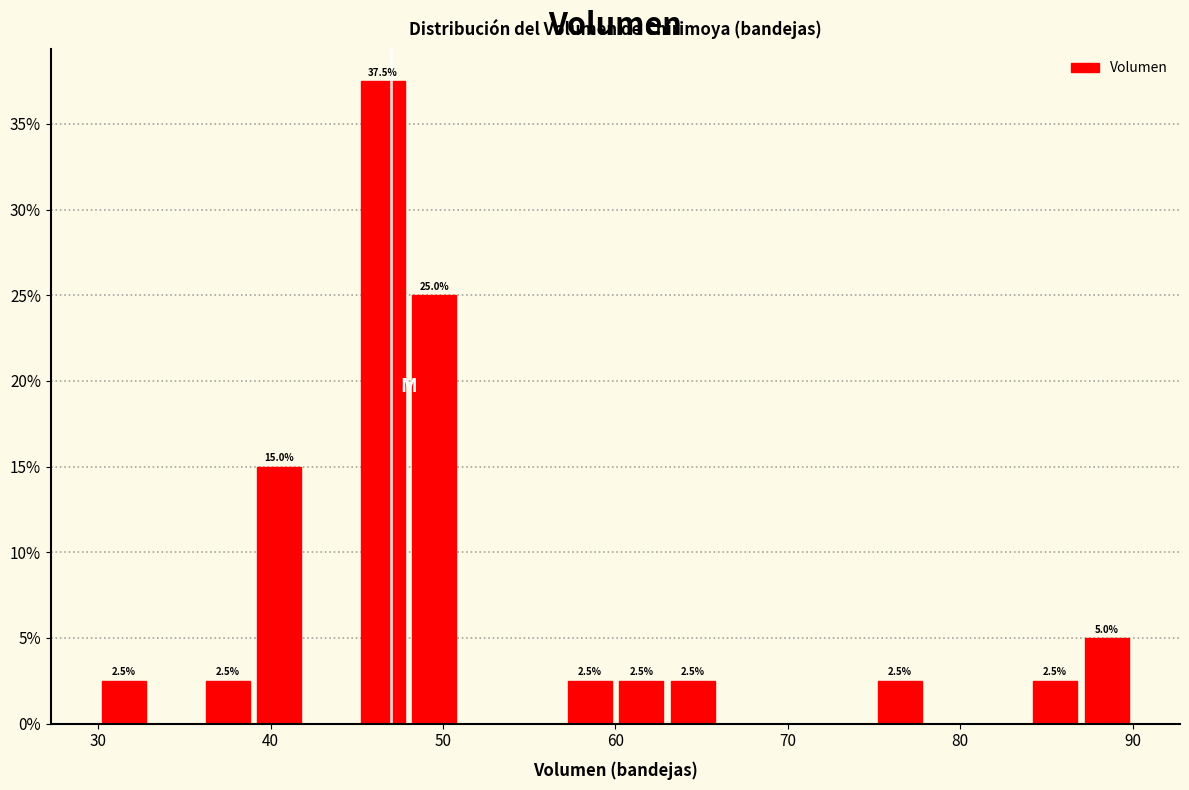

Around what value on the x-axis is the tallest bar? Give the approximate position of its centre, as read against the axis.

47